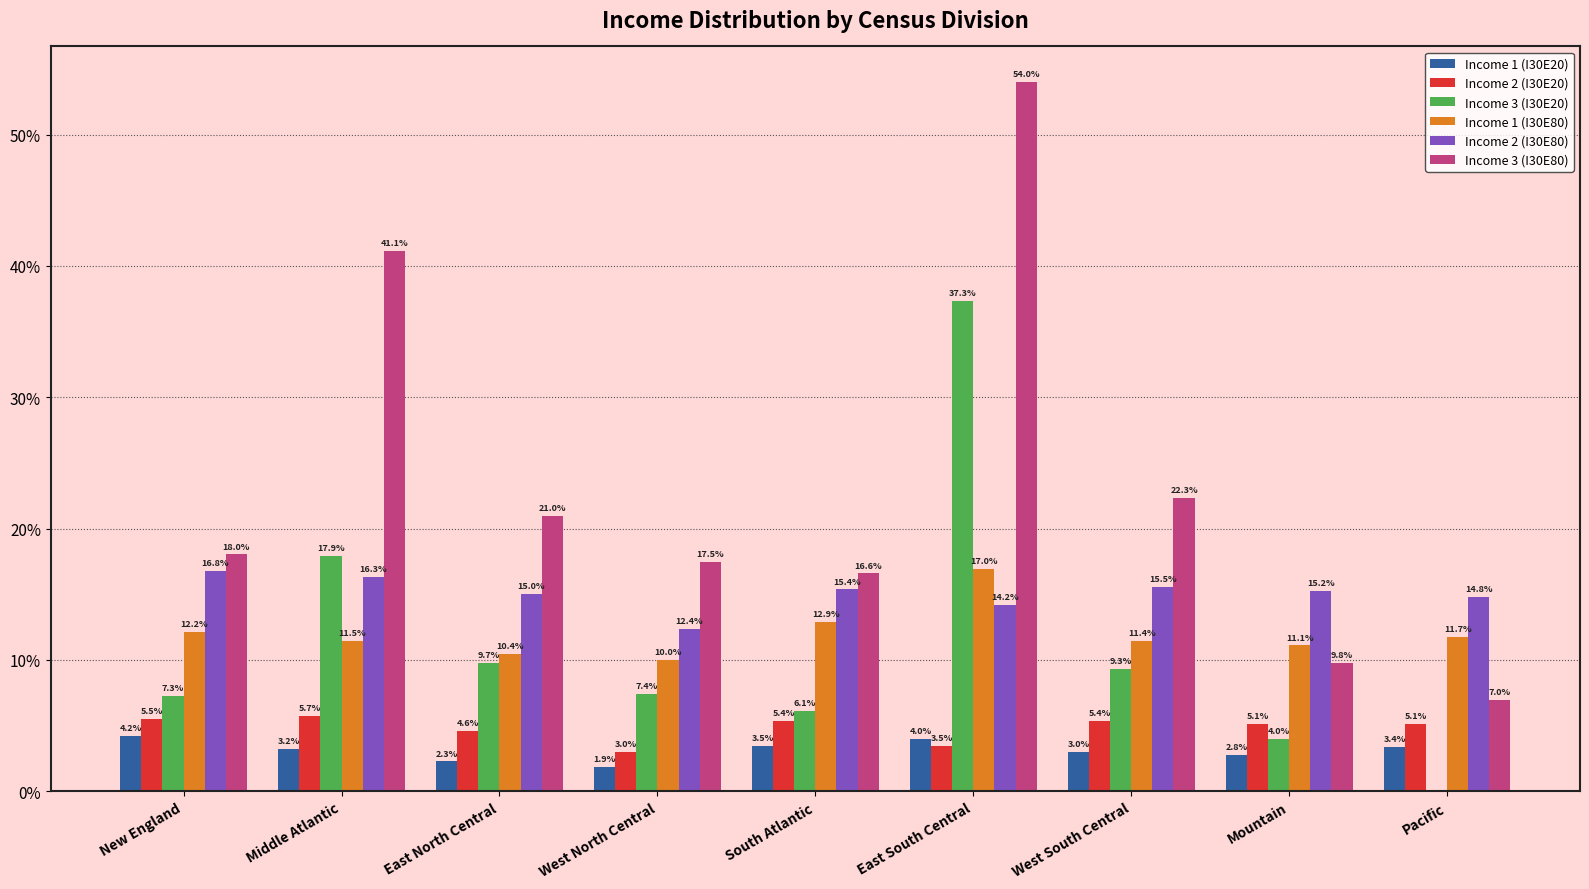

At which category does the chart reach its peak across all series?

East South Central